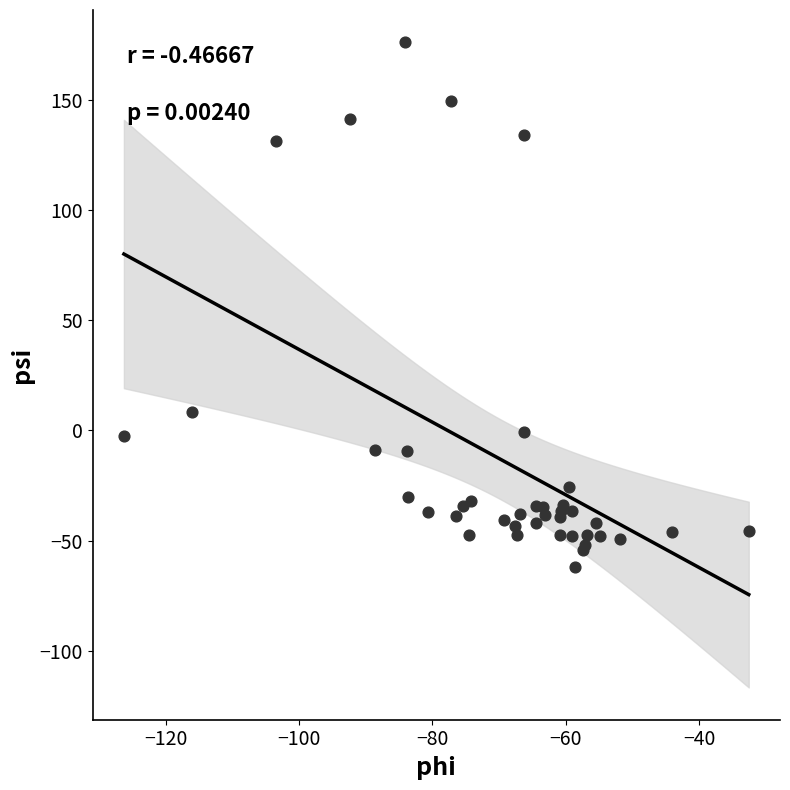

What Y value in the scatter plot is closest to 56?

8.5